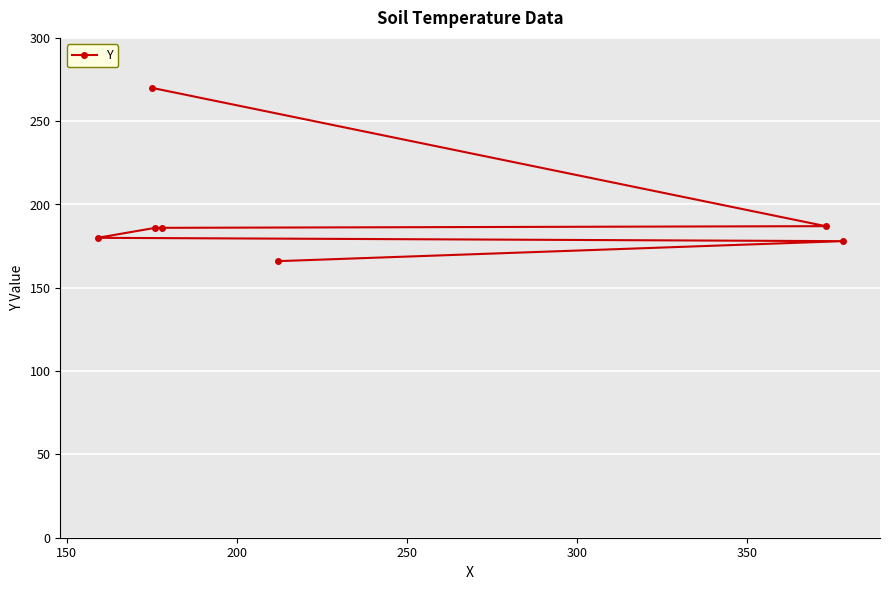

What is the value of the 3rd point from the left?

186